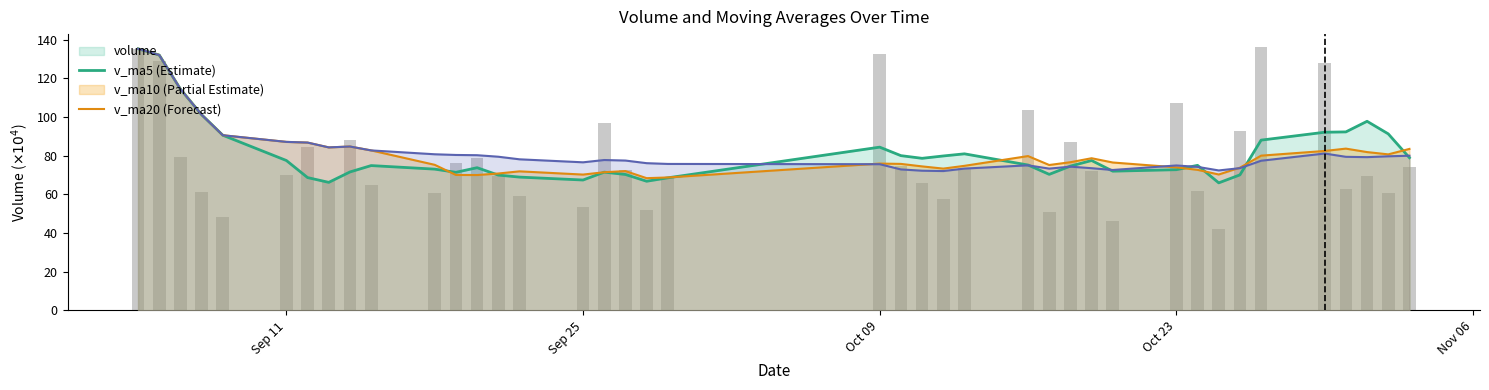

What is the average value?

77.8